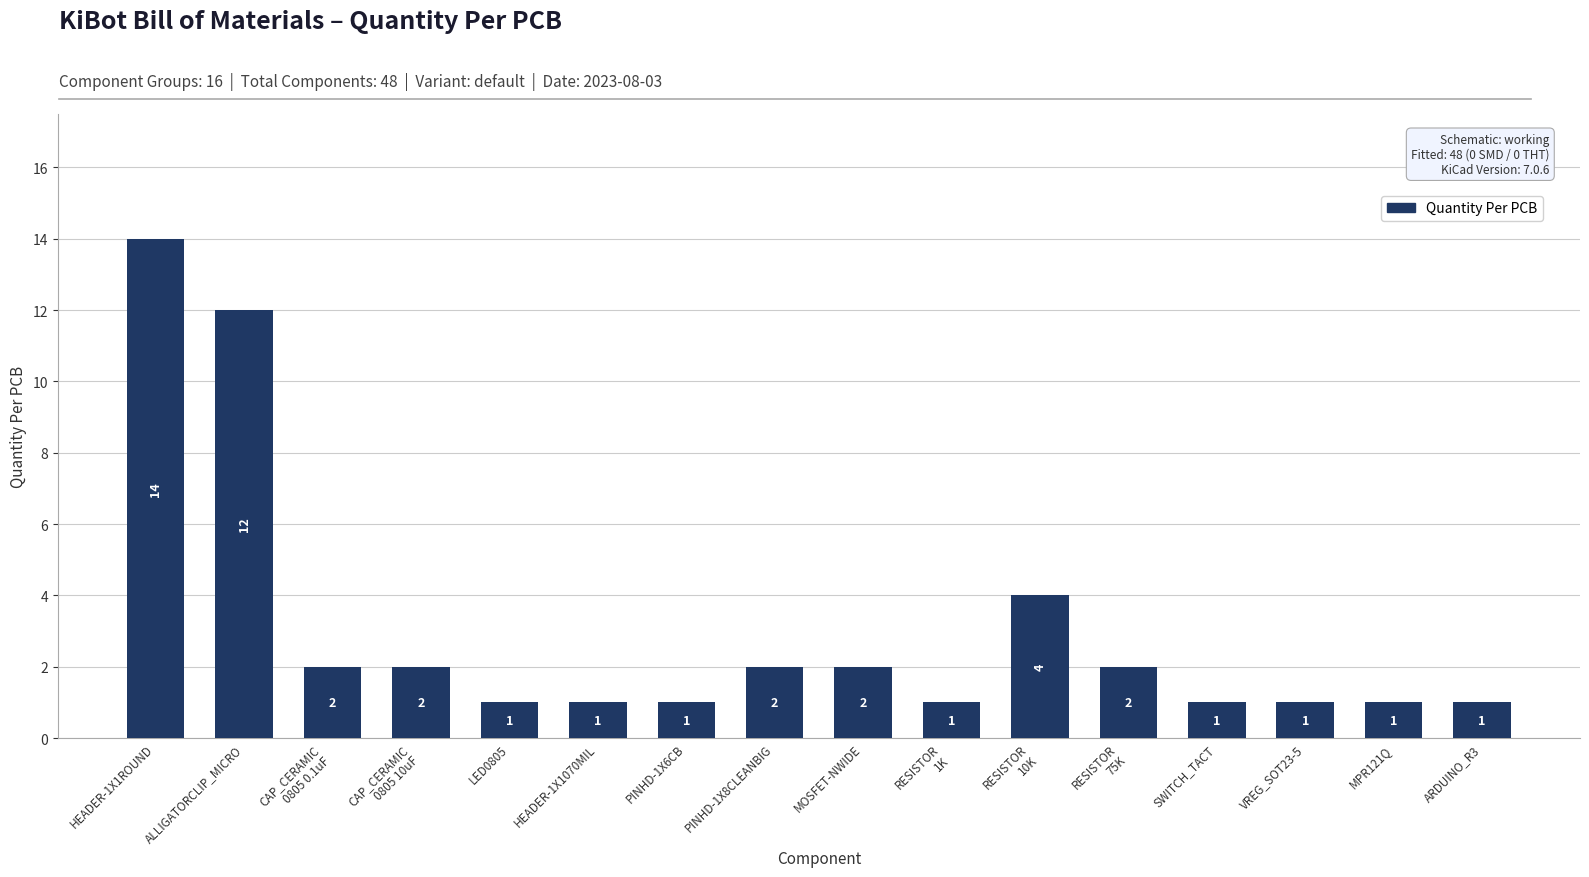

At which label is the value closest to 7?

RESISTOR
10K